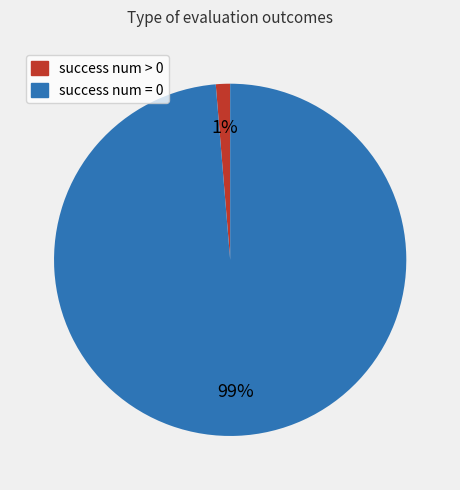

What percentage is the success num = 0 slice, to the nearest percent?

99%